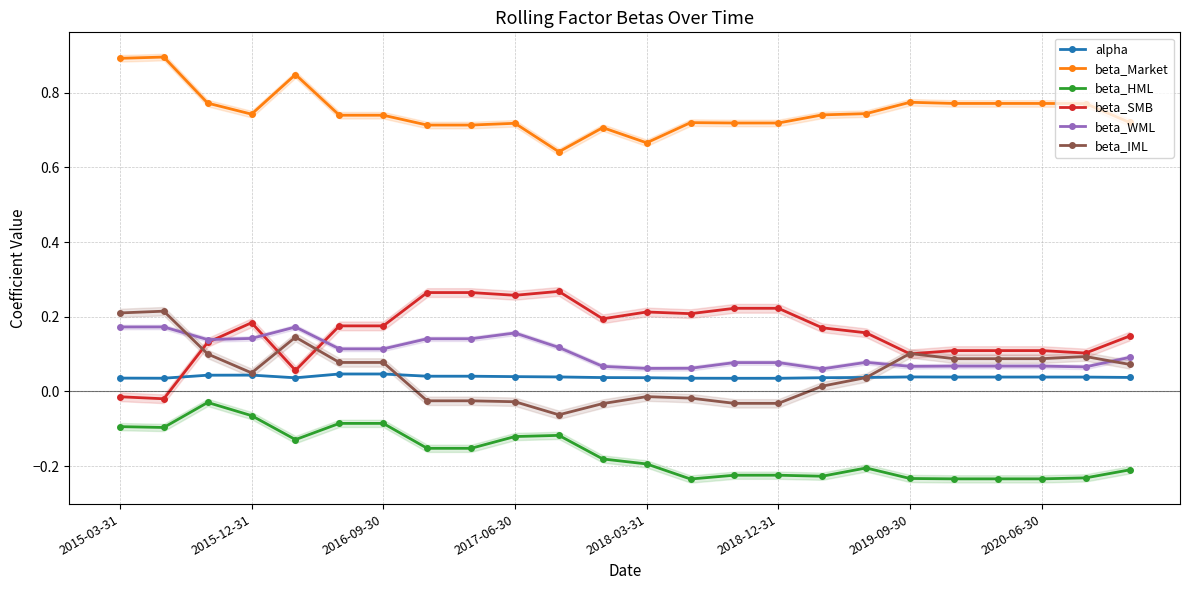

True or false: beta_Market and beta_HML intersect in this chart.

False